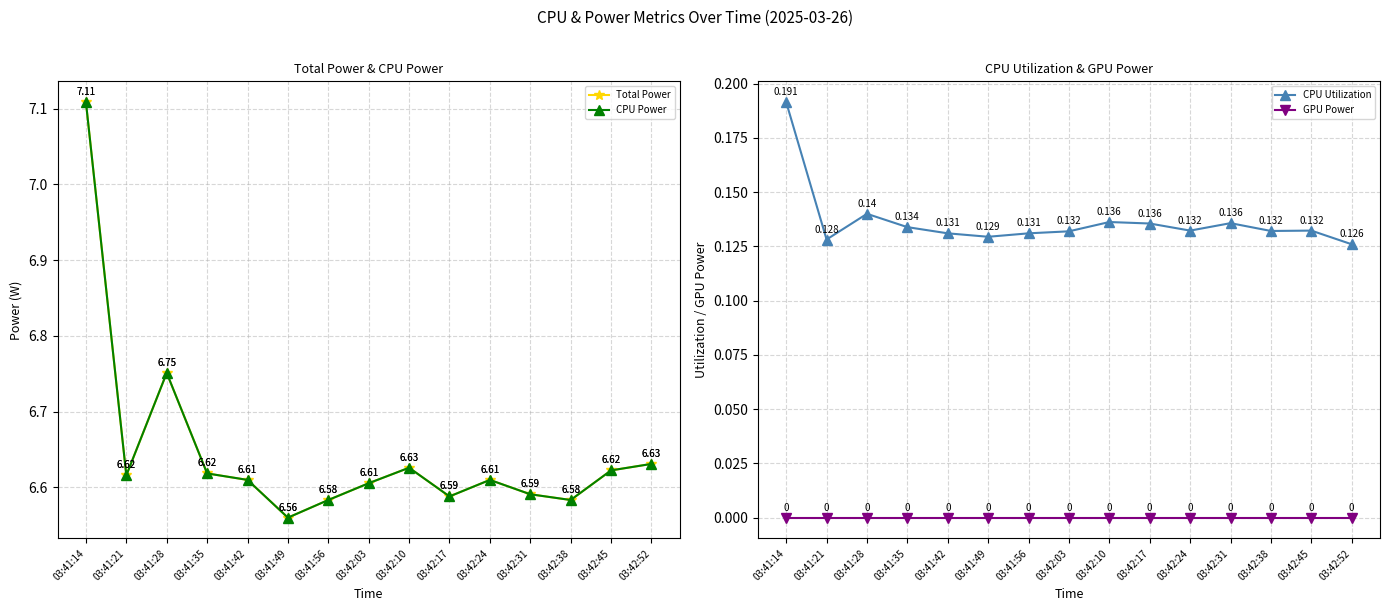

Between 03:41:42 and 03:41:35, which is larger?

03:41:35